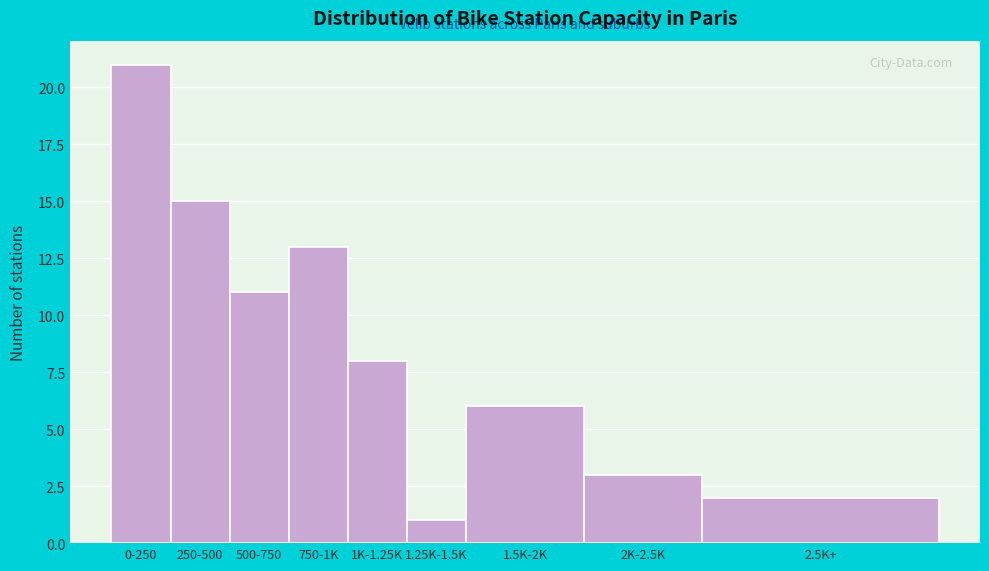

Reading left to right, extract all data points from this chart.

21	15	11	13	8	1	6	3	2